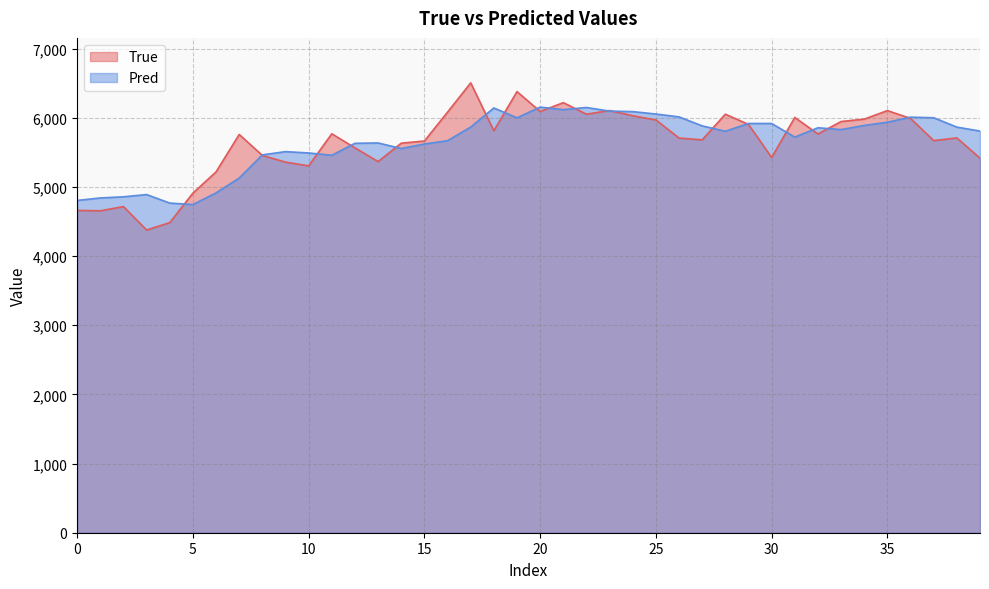

Which series ends up on top after the final intersection of Pred and True?

Pred